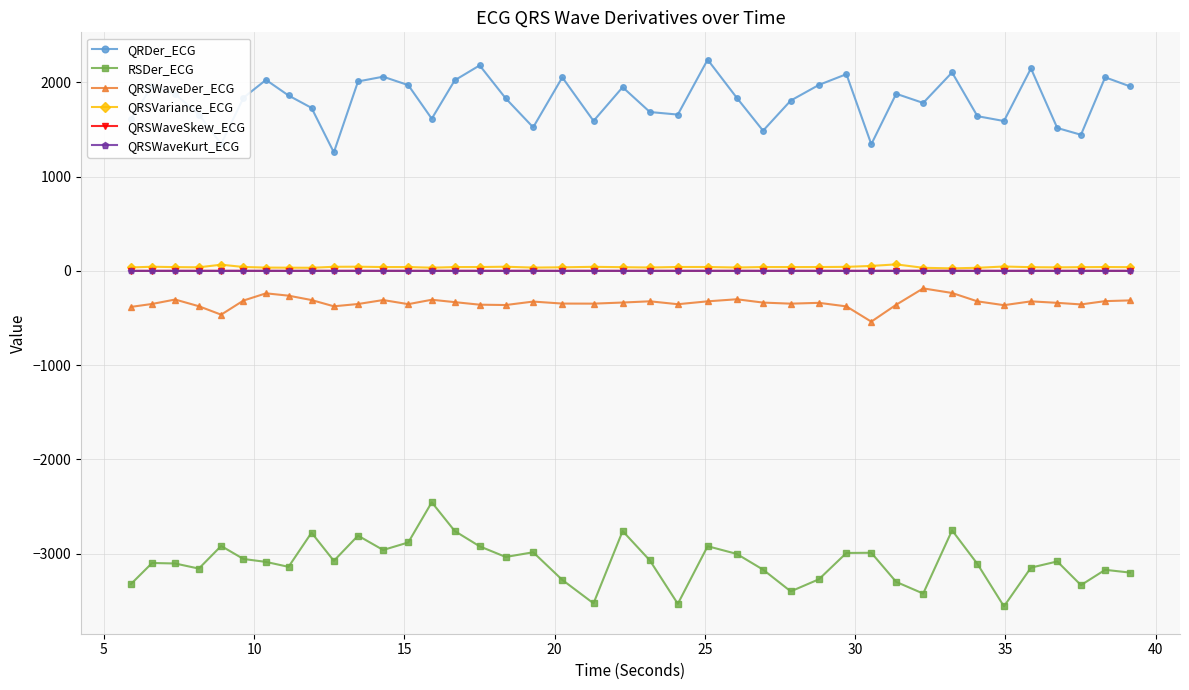

True or false: QRSWaveDer_ECG and QRSVariance_ECG intersect in this chart.

False